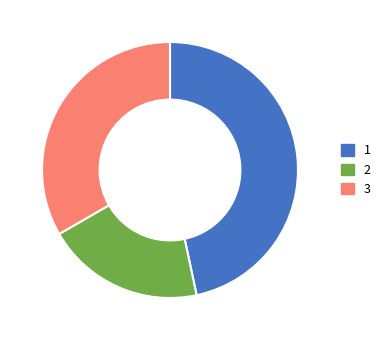

The 1 slice represents 35% of the pie. True or false?

False